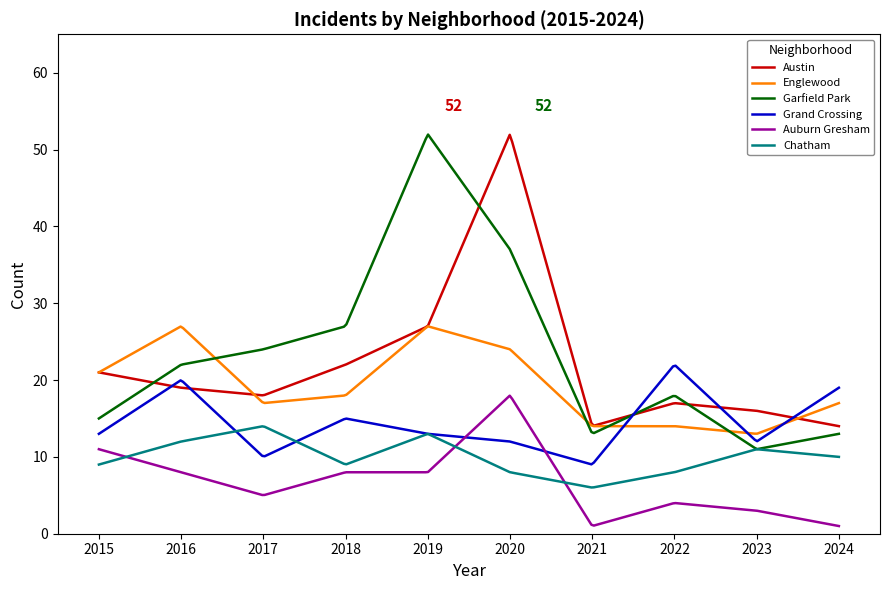

Which series has the largest range (max minus min)?

Garfield Park